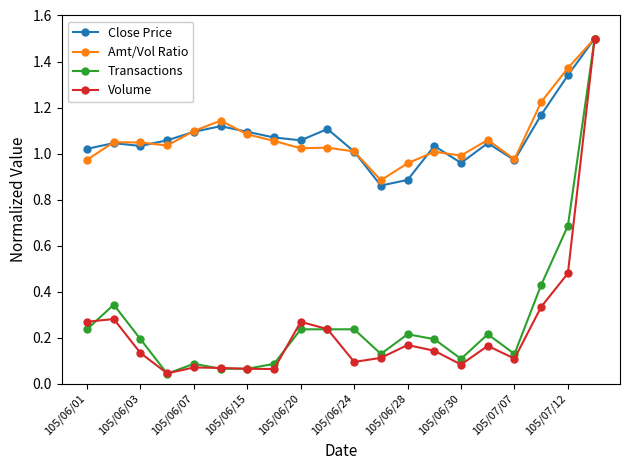

What is the greatest value displayed?

1.5